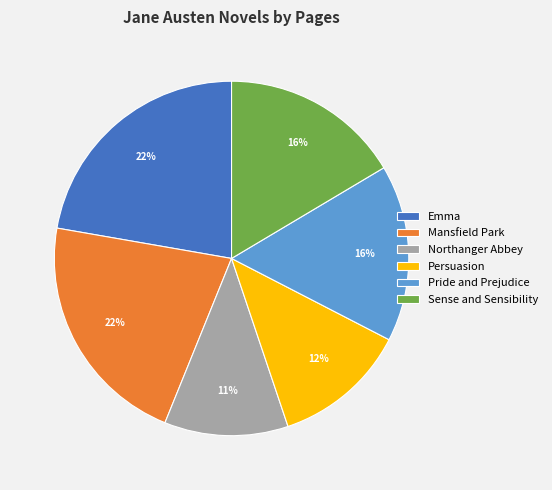

To the nearest percent, what is the difference between the largest and smallest slice percentages?

11%